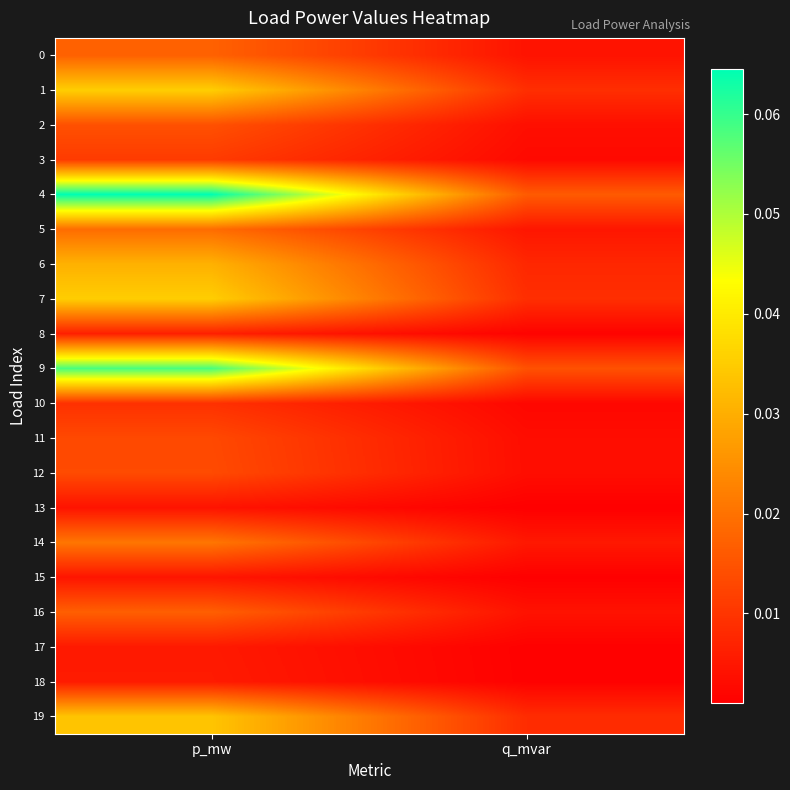

Between p_mw and q_mvar, which series saw the biggest shift?

4